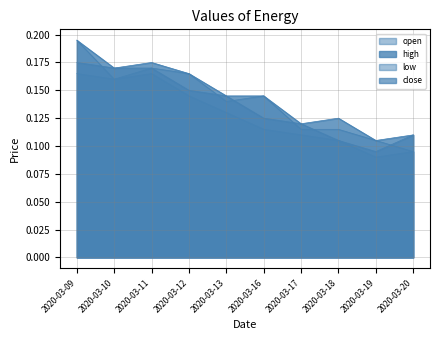

What is the minimum value shown in the chart?

0.1